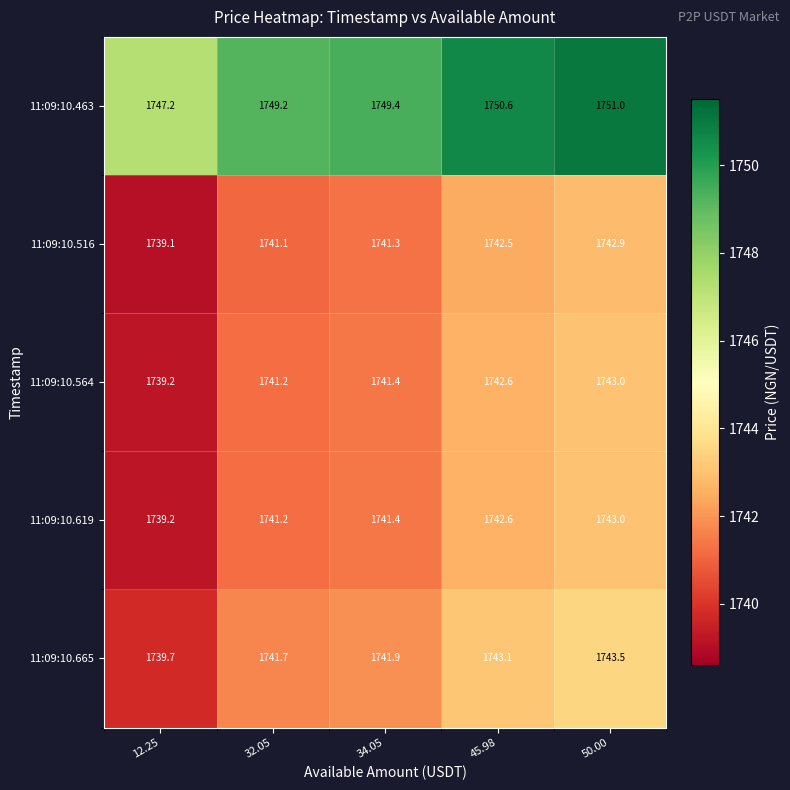

What is the maximum value shown in the chart?

1751.0